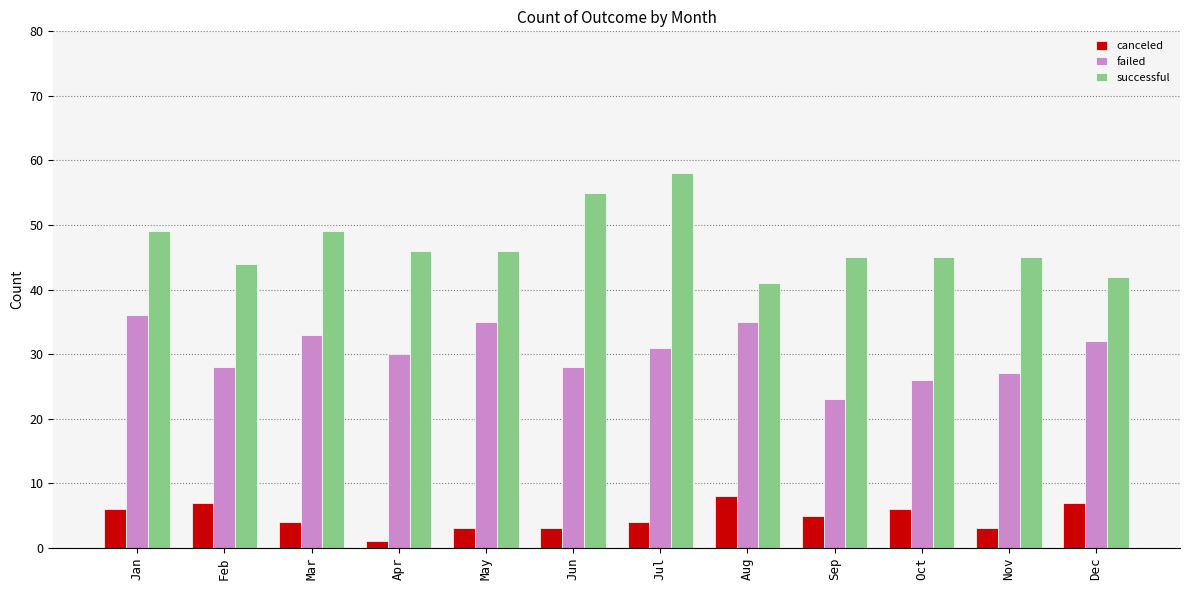

What is the sum of all canceled values?

57